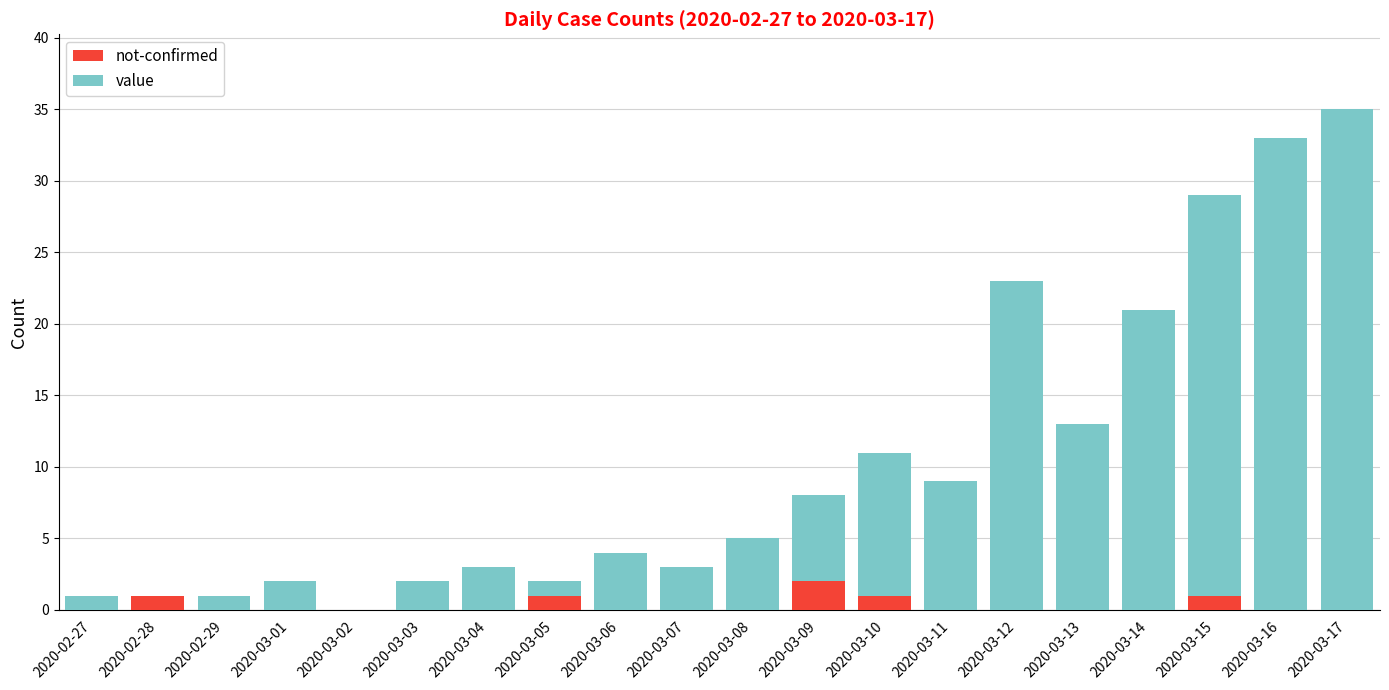

At which category is the sum across all series the highest?

2020-03-17